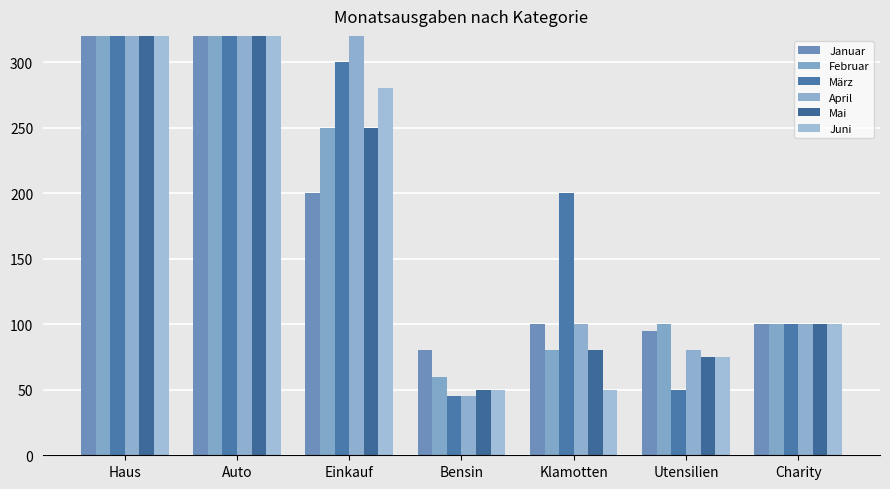

Reading left to right, extract all data points from this chart.

Januar: Haus=700	Auto=400	Einkauf=200	Bensin=80	Klamotten=100	Utensilien=95	Charity=100
Februar: Haus=700	Auto=400	Einkauf=250	Bensin=60	Klamotten=80	Utensilien=100	Charity=100
März: Haus=700	Auto=400	Einkauf=300	Bensin=45	Klamotten=200	Utensilien=50	Charity=100
April: Haus=700	Auto=400	Einkauf=400	Bensin=45	Klamotten=100	Utensilien=80	Charity=100
Mai: Haus=700	Auto=400	Einkauf=250	Bensin=50	Klamotten=80	Utensilien=75	Charity=100
Juni: Haus=700	Auto=400	Einkauf=280	Bensin=50	Klamotten=50	Utensilien=75	Charity=100